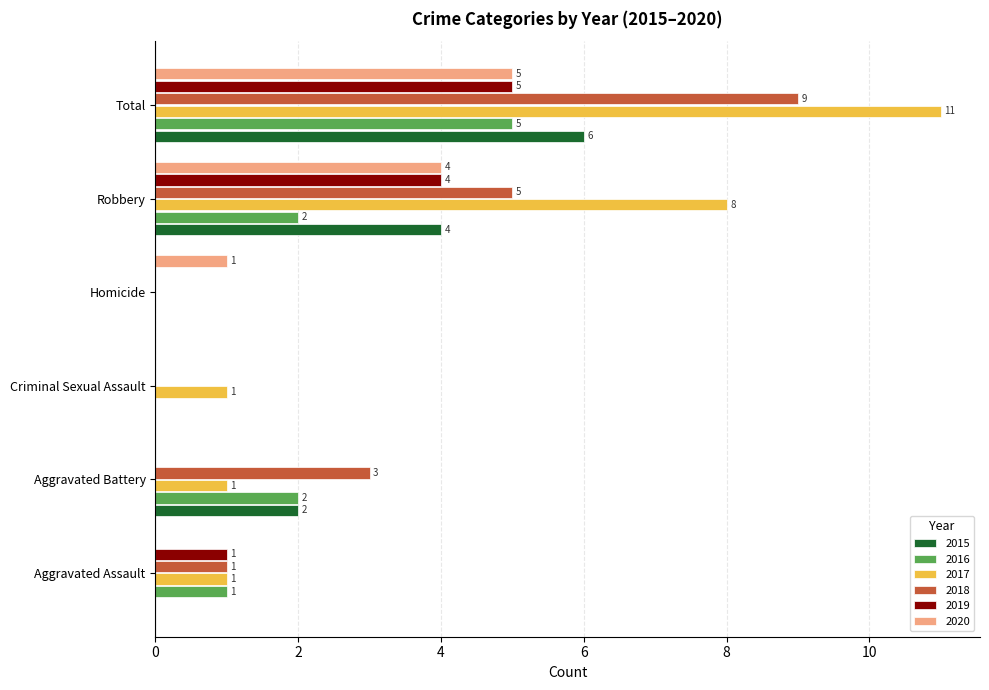

How many series are shown in this chart?

6